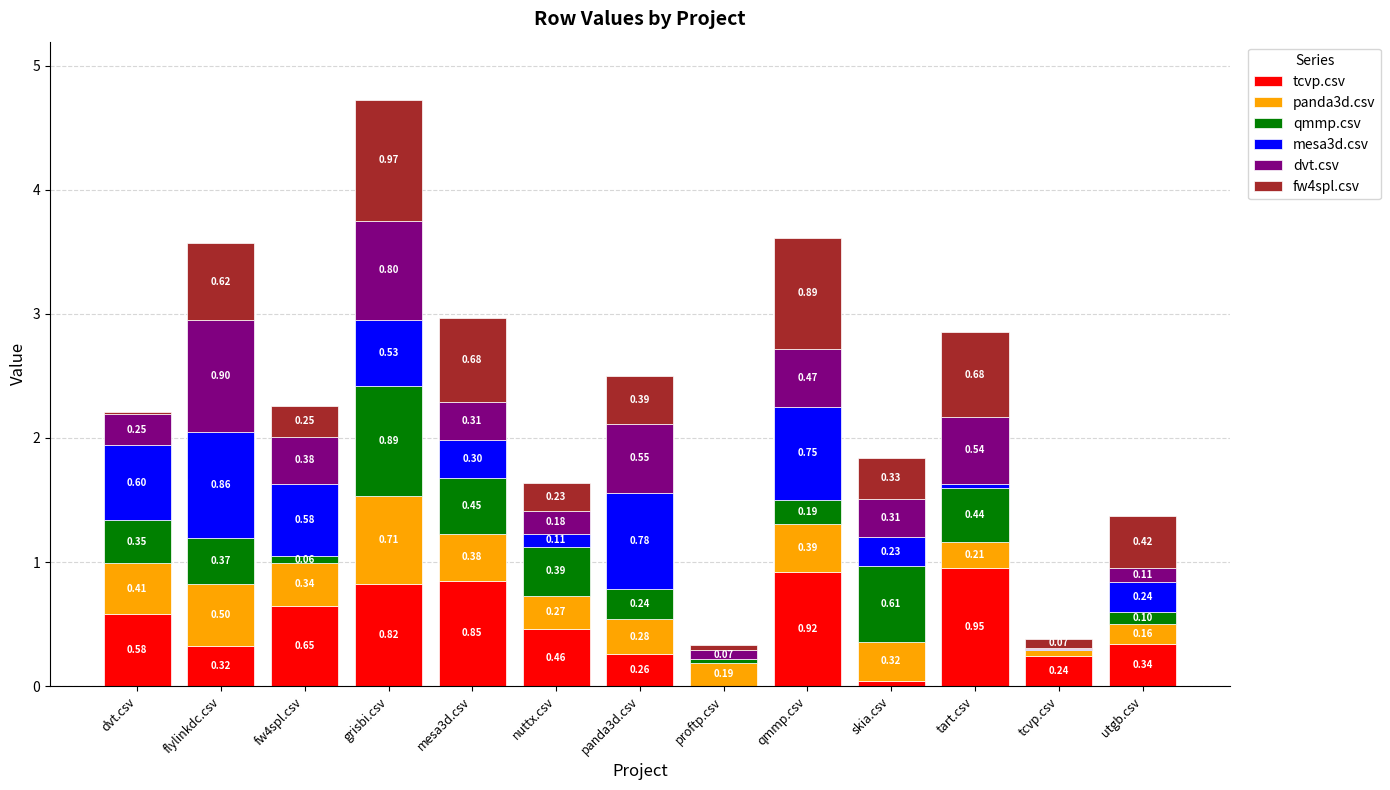

At which label does tcvp.csv reach its peak?

tart.csv